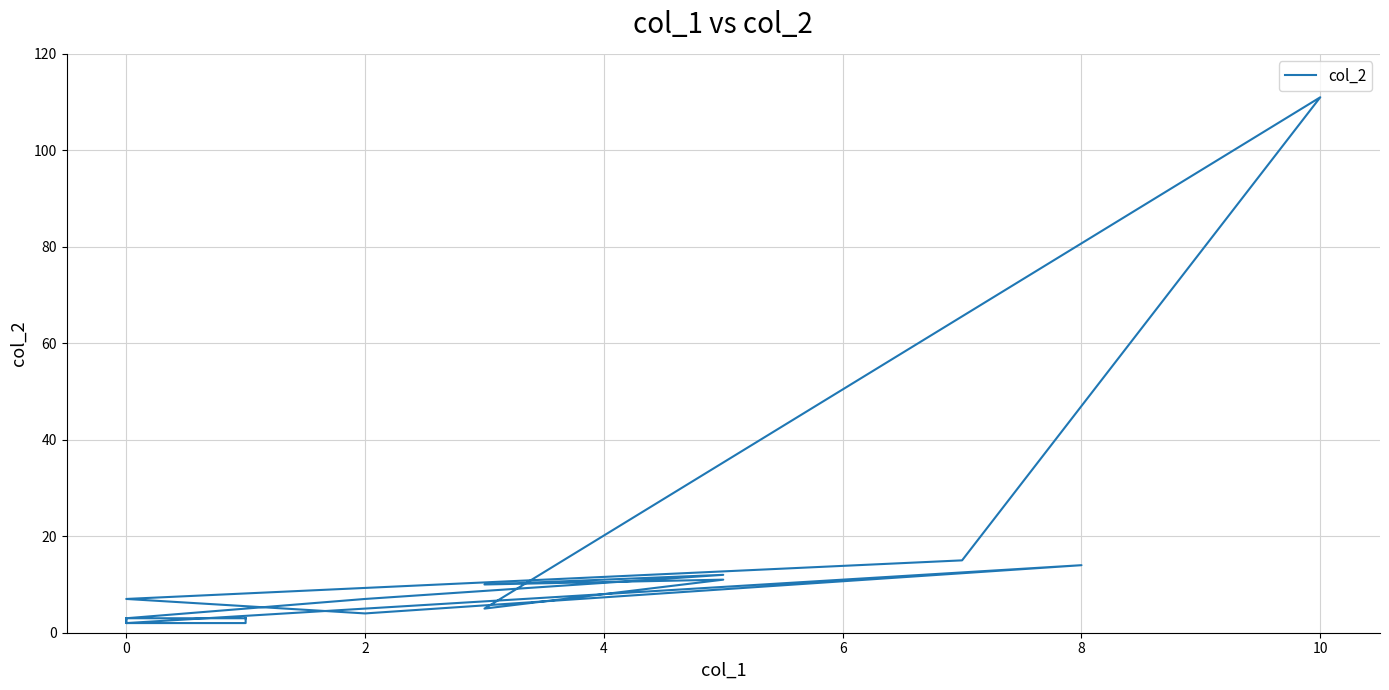

True or false: the data shows 2 at 0.

True